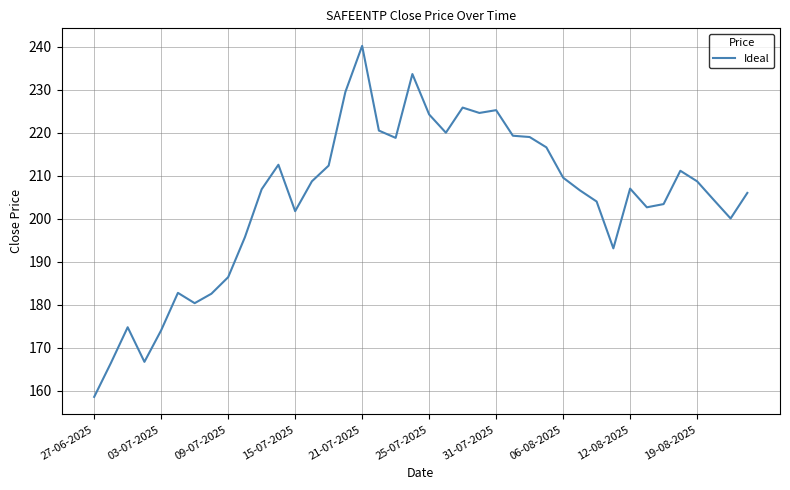

What is the smallest value displayed?

158.6